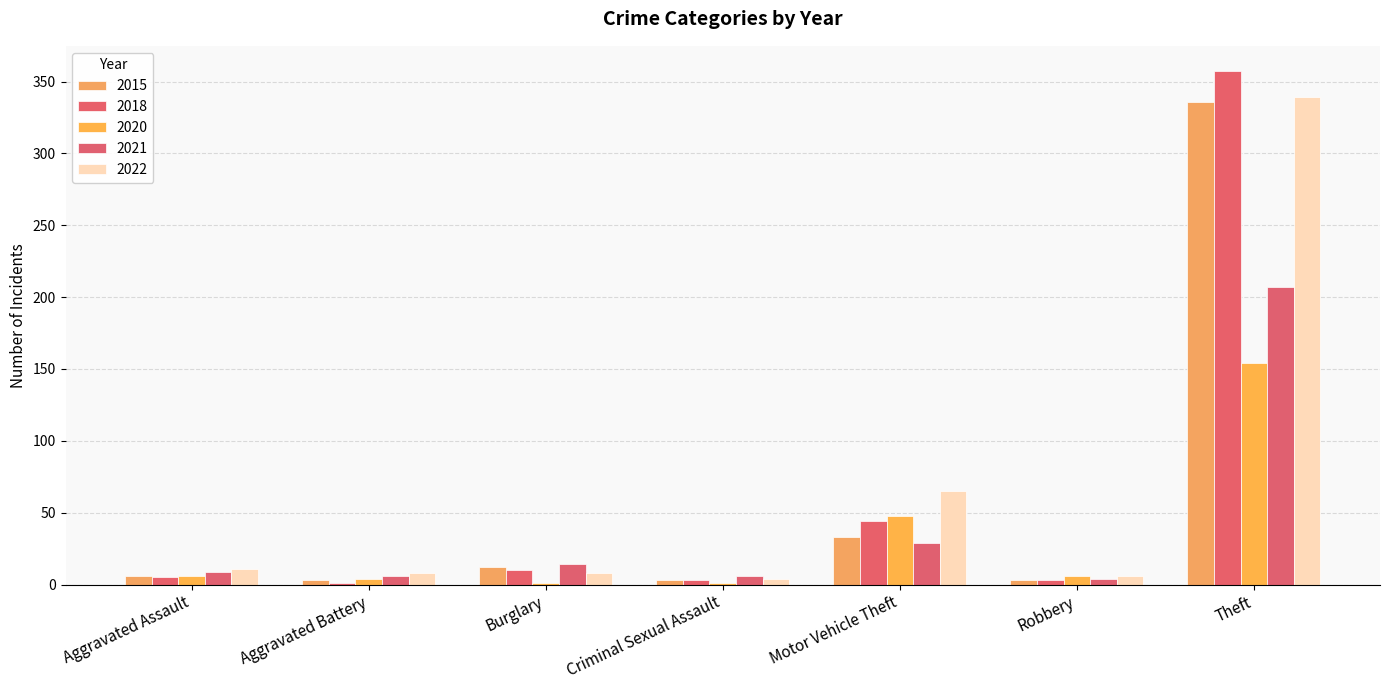

Count the number of data series in this chart.

5